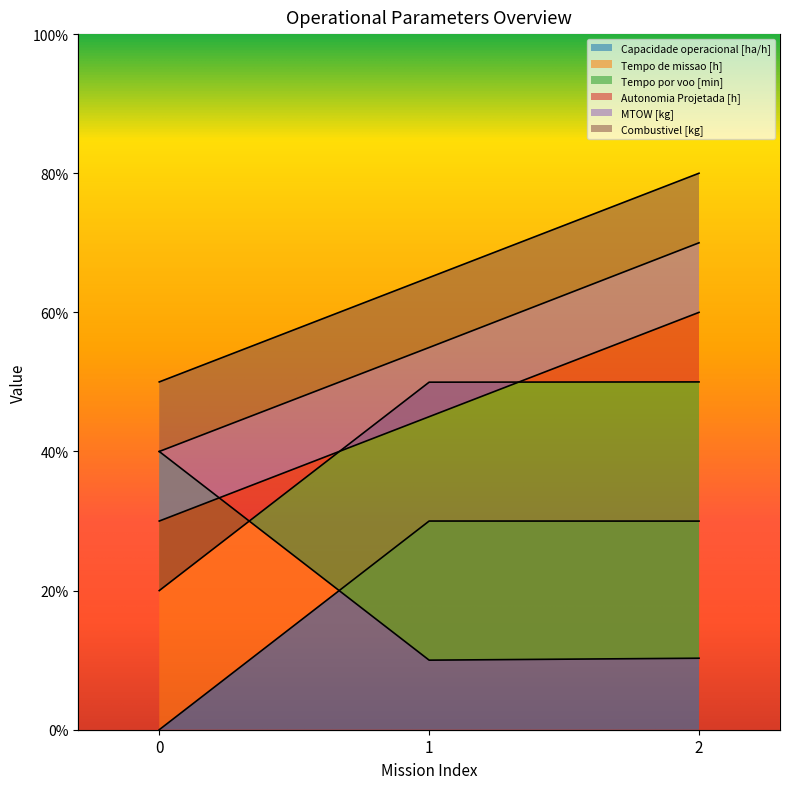

Reading left to right, transcribe all the data shown in this chart.

Capacidade operacional [ha/h]: 0.0	30.0	30.0
Tempo de missao [h]: 40.0	10.0	10.3
Tempo por voo [min]: 20.0	50.0	50.0
Autonomia Projetada [h]: 30.0	45.0	60.0
MTOW [kg]: 40.0	54.9	70.0
Combustivel [kg]: 50.0	65.0	80.0